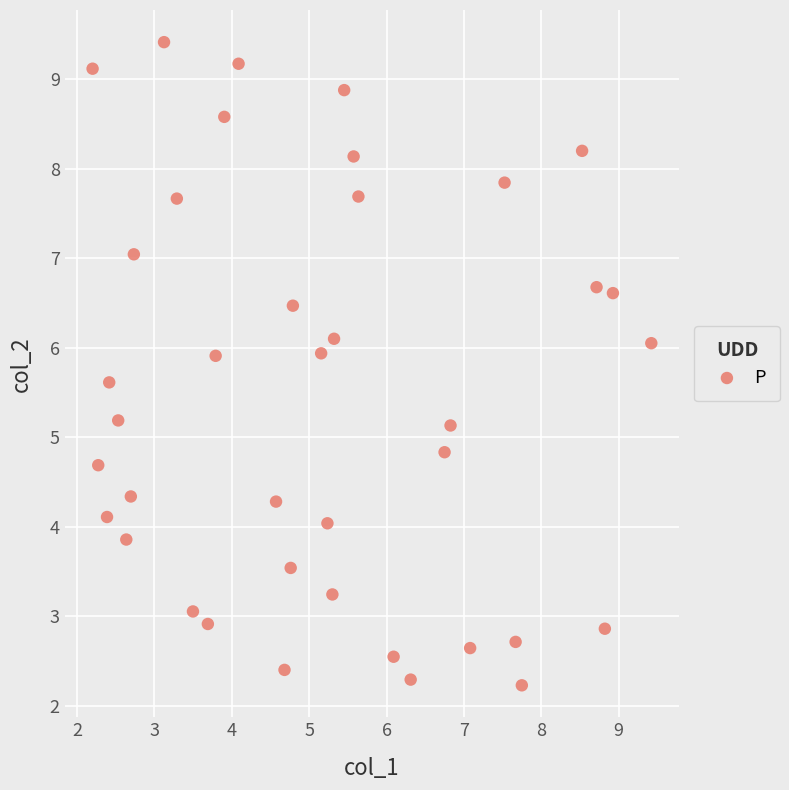

What is the range of Y values (max minus min)?

7.2